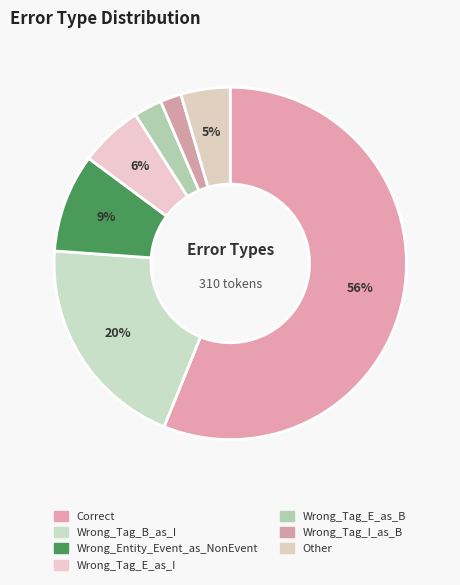

What percentage is the Correct slice, to the nearest percent?

56%